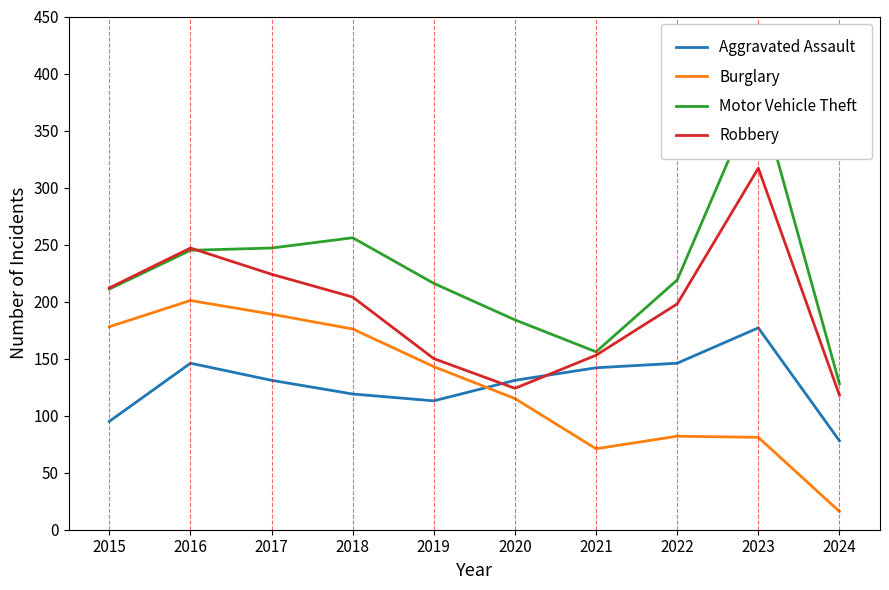

Is the value of Aggravated Assault at 2017 greater than the value of Burglary at 2023?

Yes